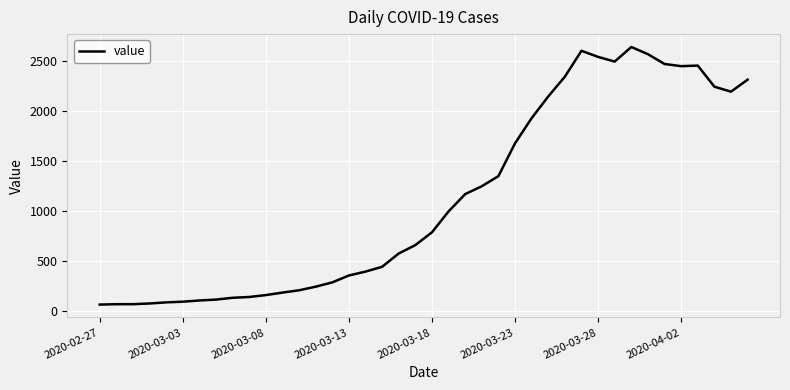

What is the difference between the maximum and minimum values?

2577